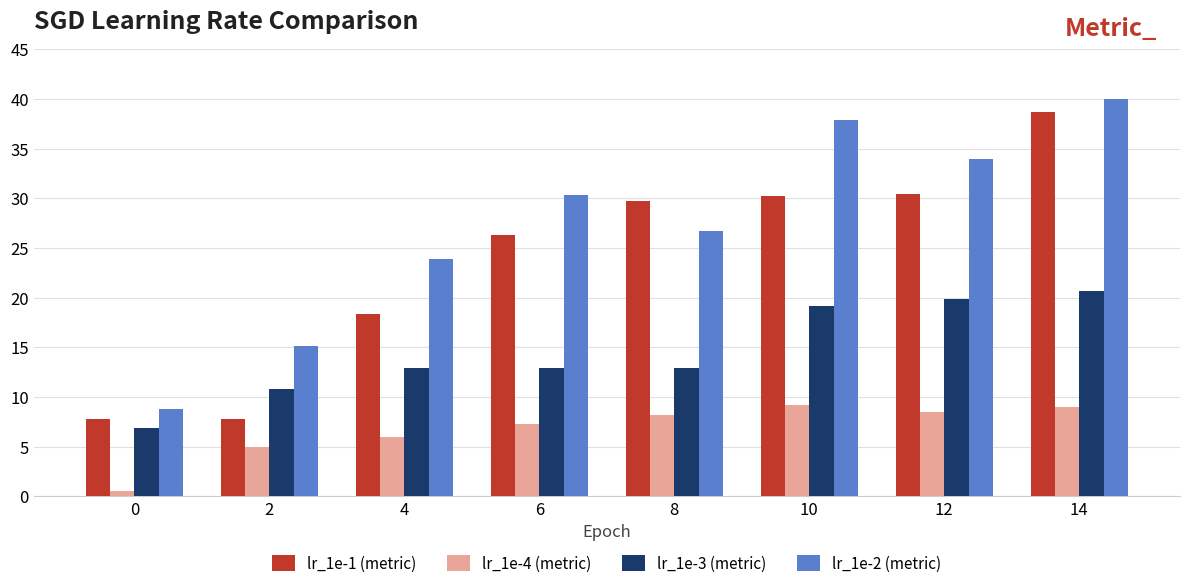

Are the bars horizontal?

No